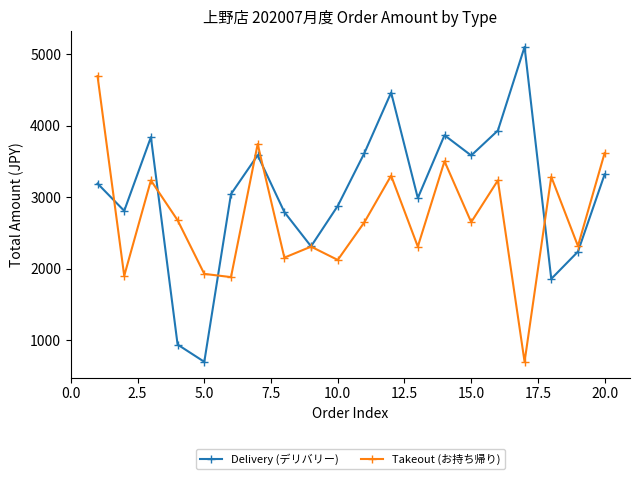

What is the difference between the maximum and minimum values in the Delivery (デリバリー) series?

4402